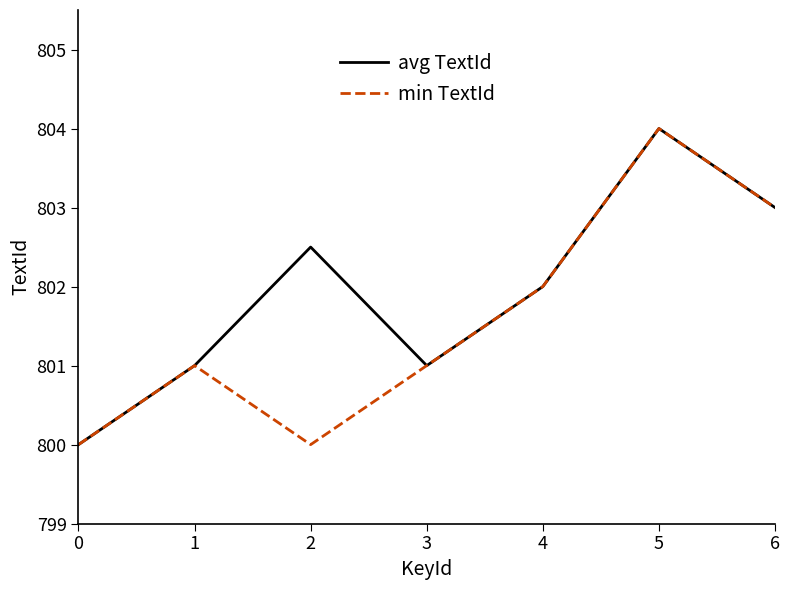

Reading right to left, transcribe all the data shown in this chart.

avg TextId: 6=803.0	5=804.0	4=802.0	3=801.0	2=802.5	1=801.0	0=800.0
min TextId: 6=803.0	5=804.0	4=802.0	3=801.0	2=800.0	1=801.0	0=800.0